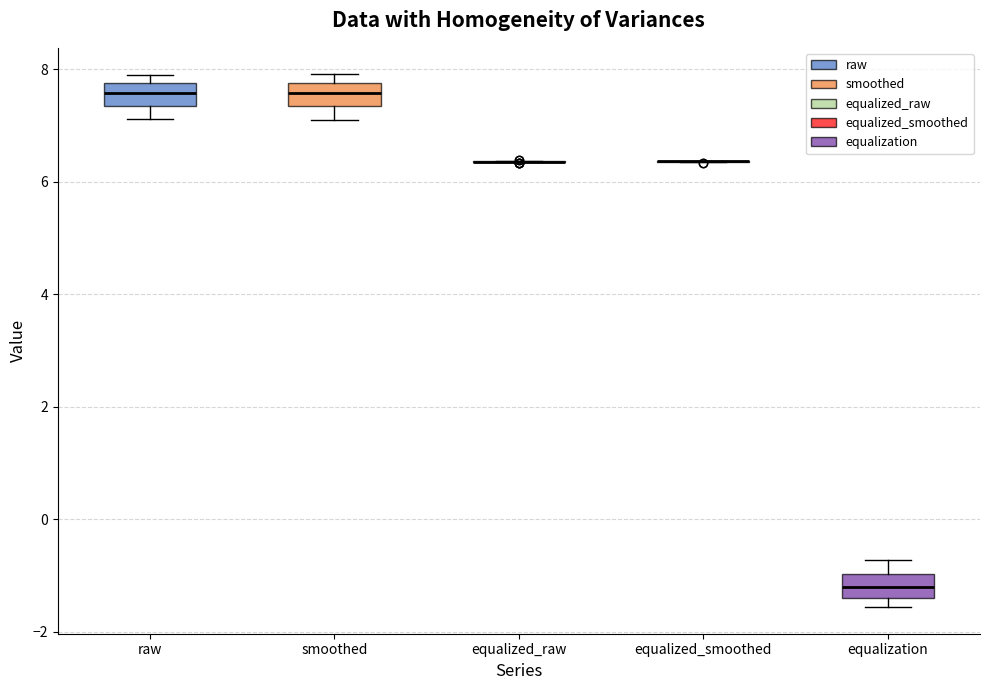

Where does the lower whisker of the box for smoothed end on the y-axis? The values are not printed on the chart, so give them approximately, as read against the axis.

7.2